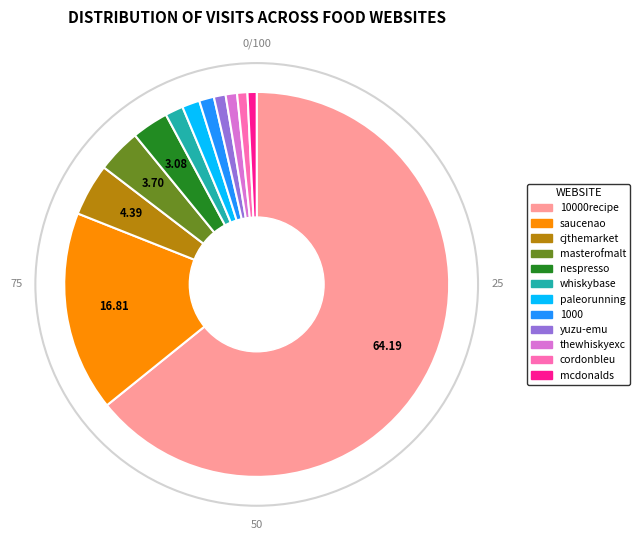

Count the number of slices in the pie.

12